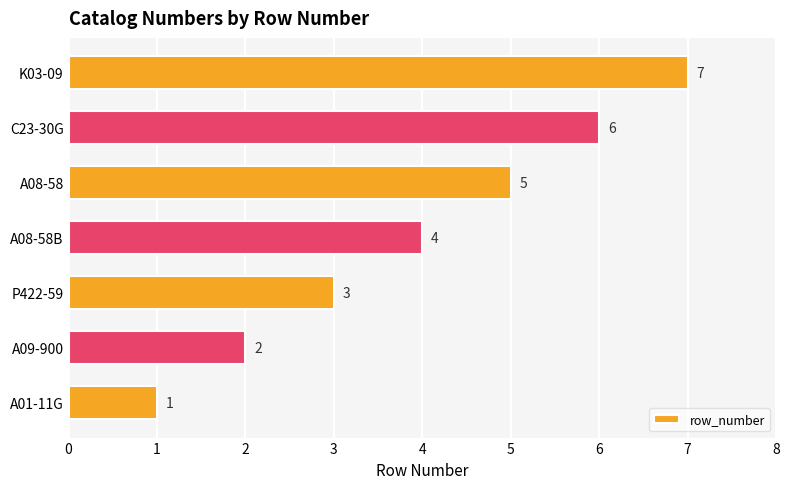

What is the sum of all values?

28